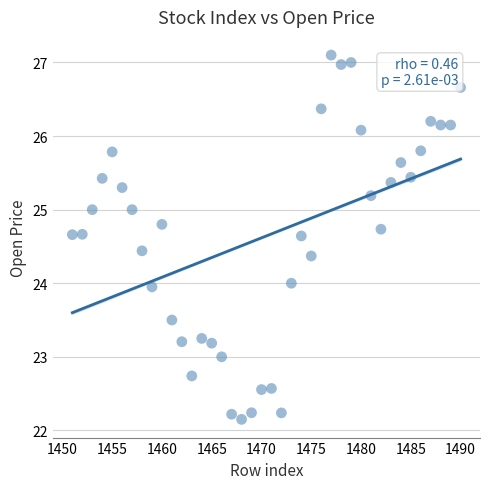

What is the range of X values (max minus min)?

39.0